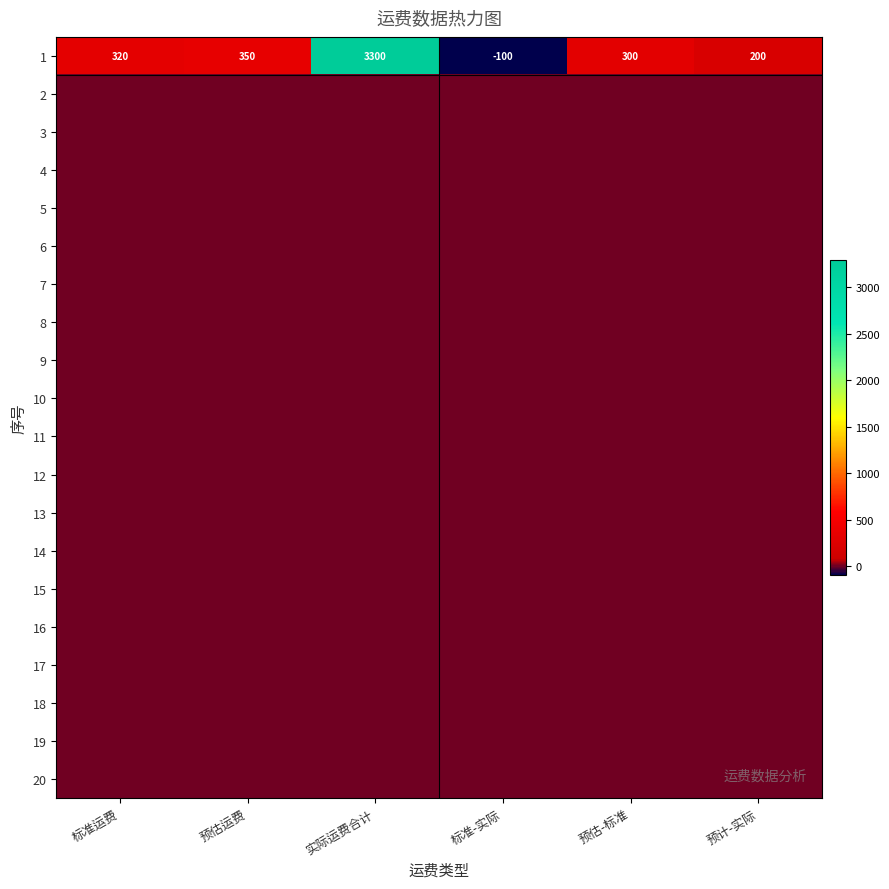

Read the 1 value at 预计-实际.

200